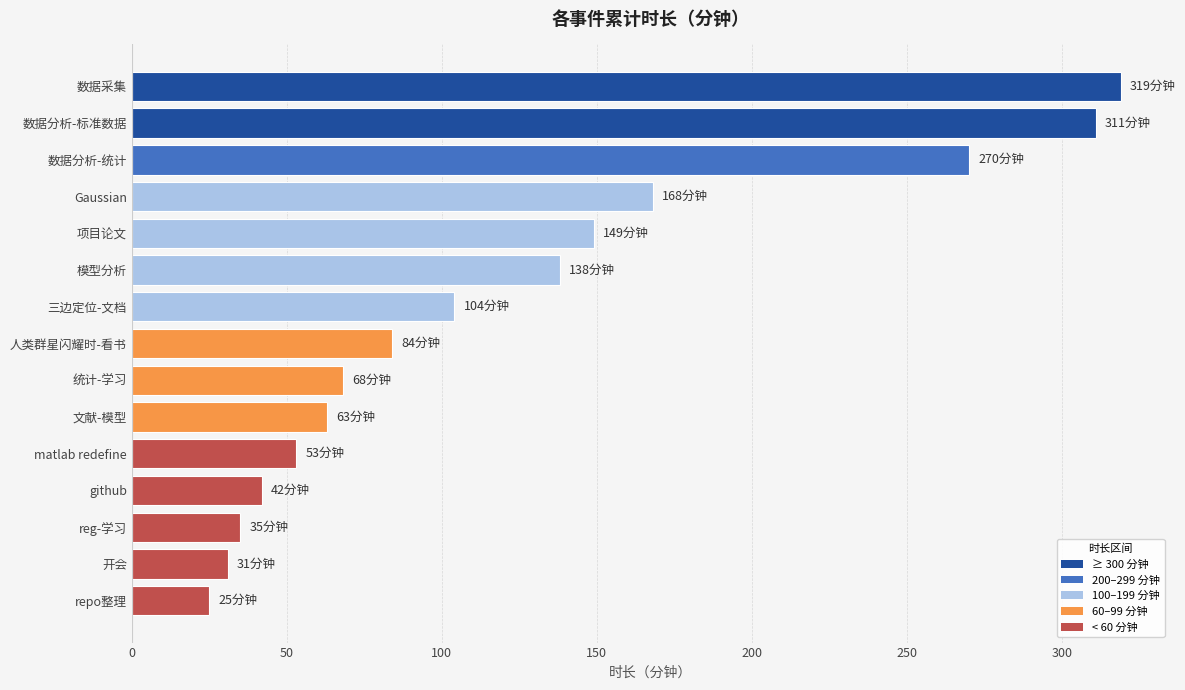

What position from the top is 三边定位-文档?

7